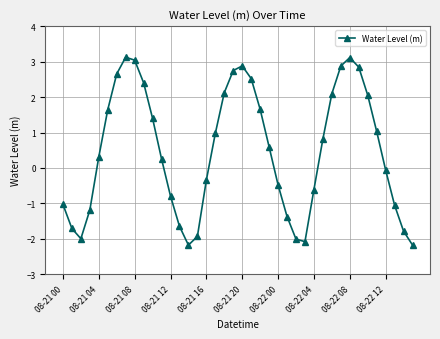

How many data points are less than 0?

18